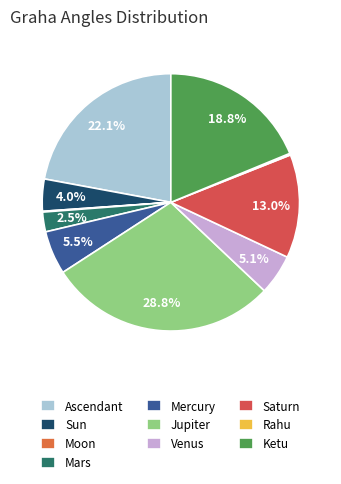

To the nearest percent, what is the difference between the largest and smallest slice percentages?

29%